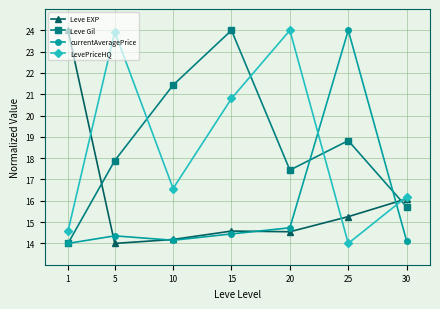

Between 15 and 20, which series saw the biggest shift?

Leve Gil